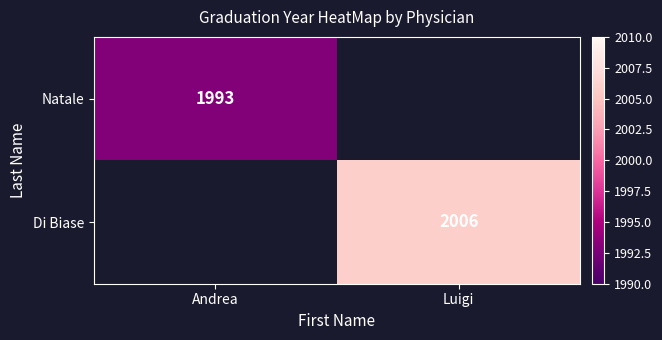

Which category has the lowest value across all series?

Andrea